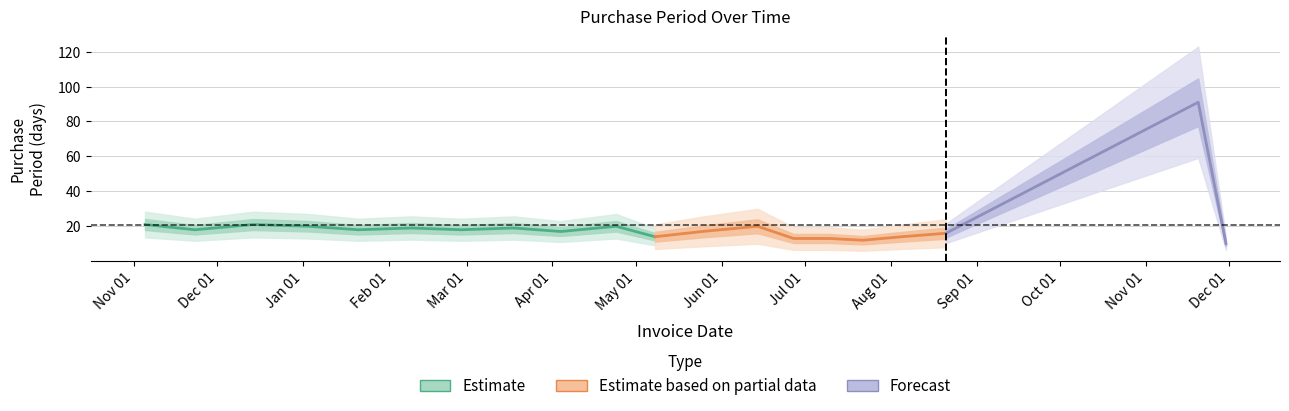

How many data points are less than 18?

9